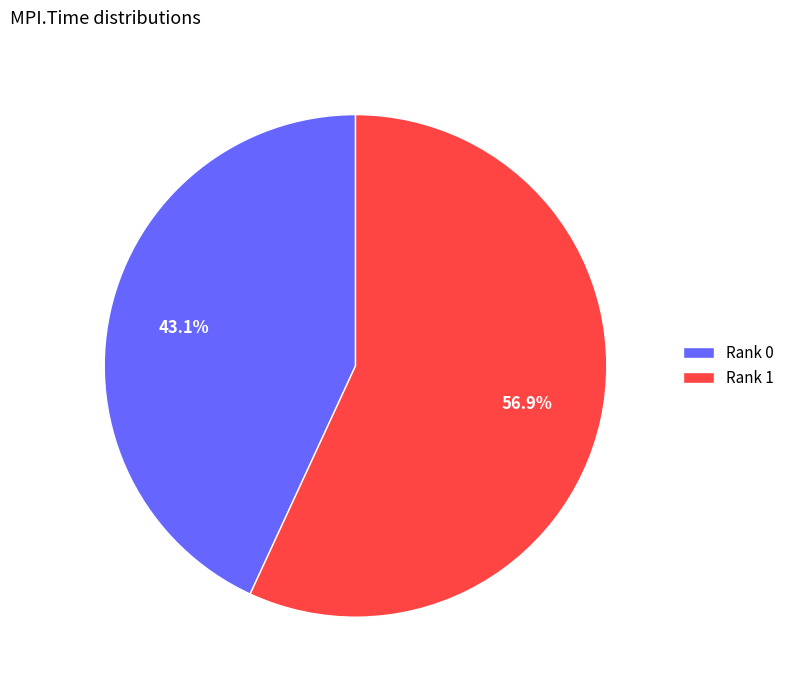

Is there a majority slice in this chart?

Yes